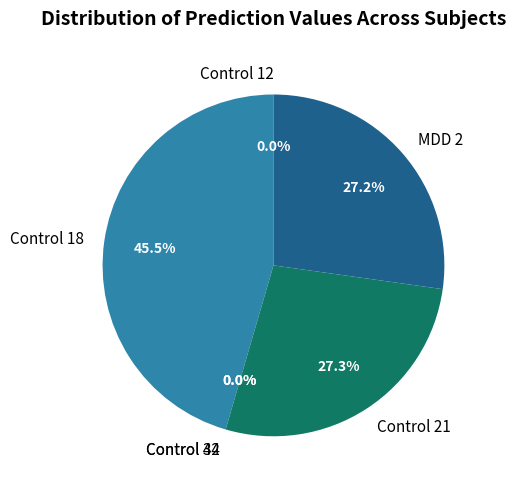

Is it true that Control 34 (200) is 11% of the pie?

False